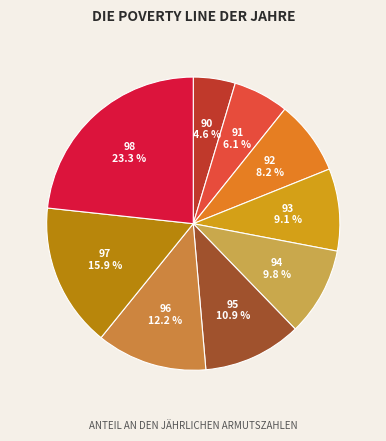

To the nearest percent, what is the combined percentage of 95 and 91?

17%